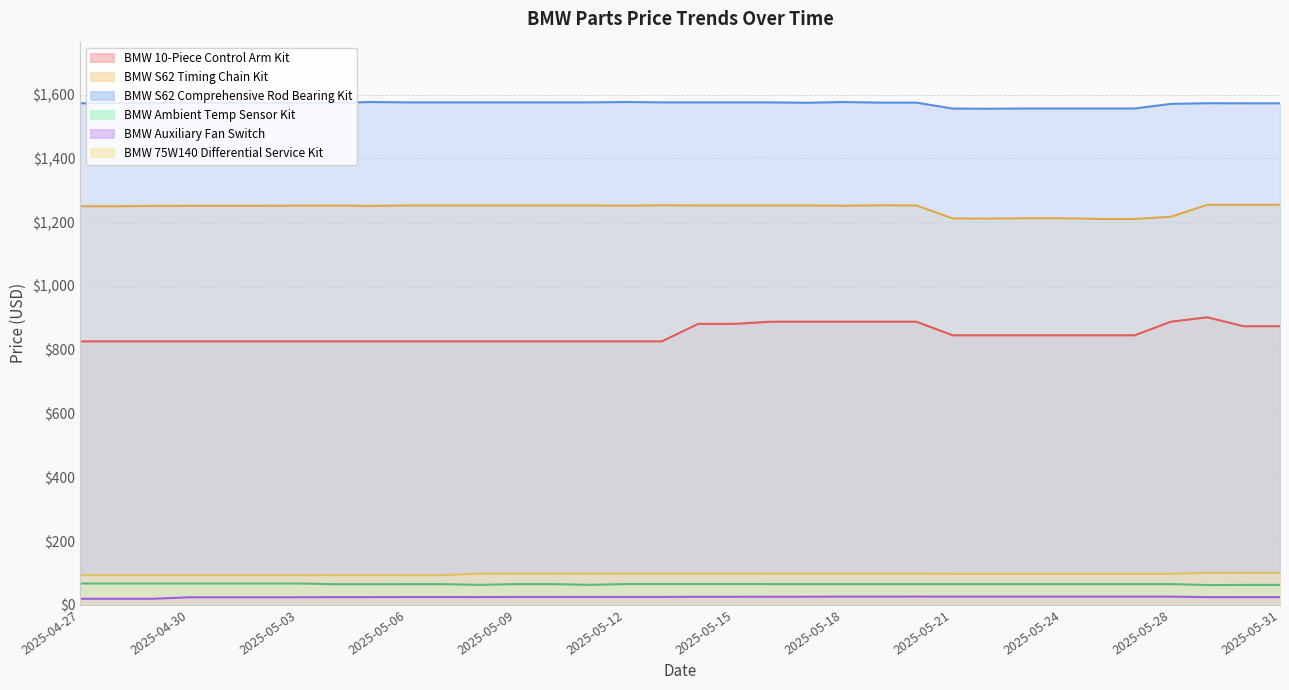

Is it true that BMW S62 Timing Chain Kit equals 1212.2 at 2025-05-24?

True